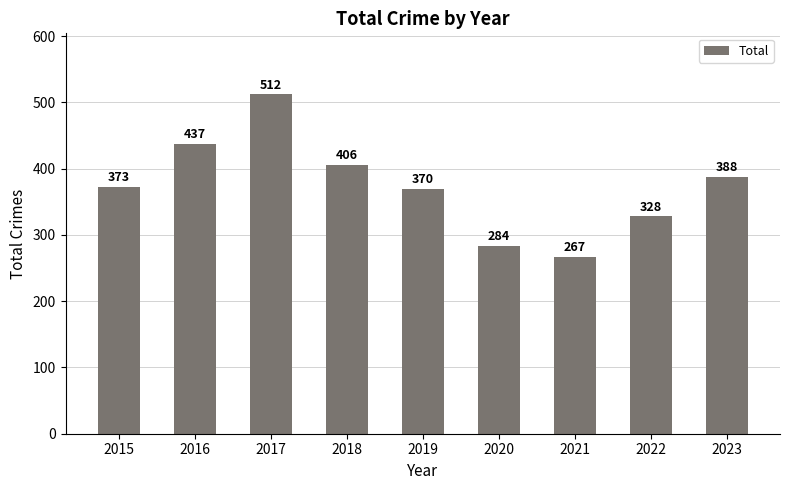

Are the bars grouped side by side (vs. stacked)?

No